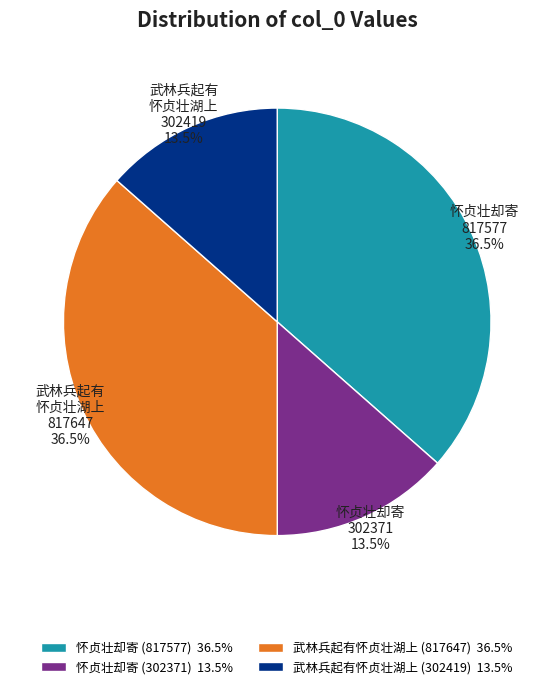

What portion of the pie excludes 怀贞壮却寄 (817577) 36.5%?

63.5%